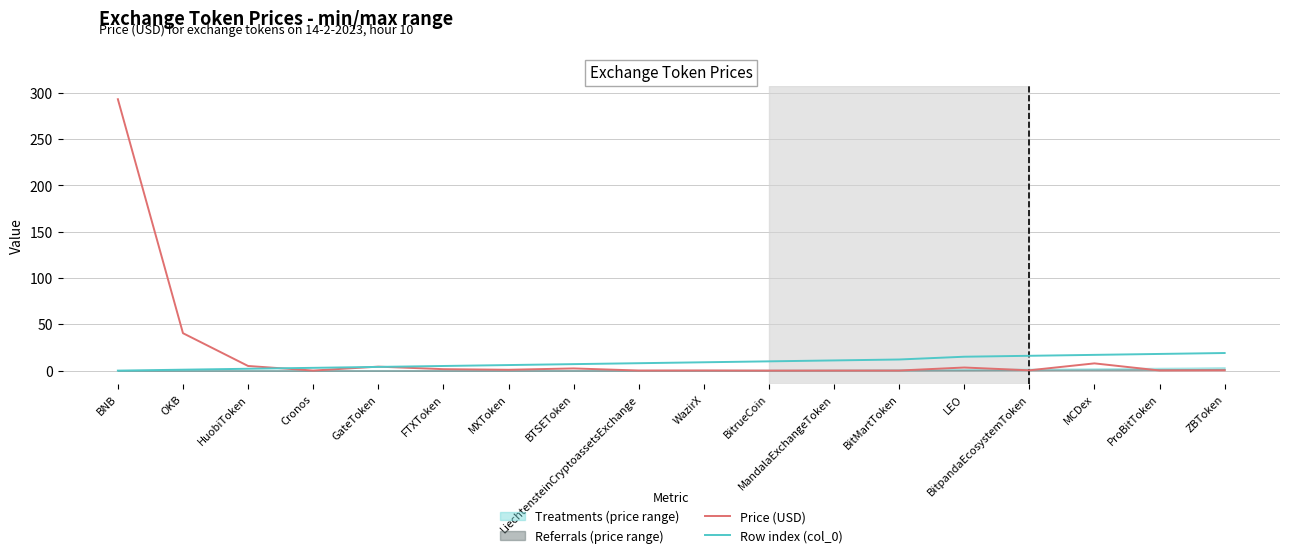

Which category has the highest value across all series?

BNB